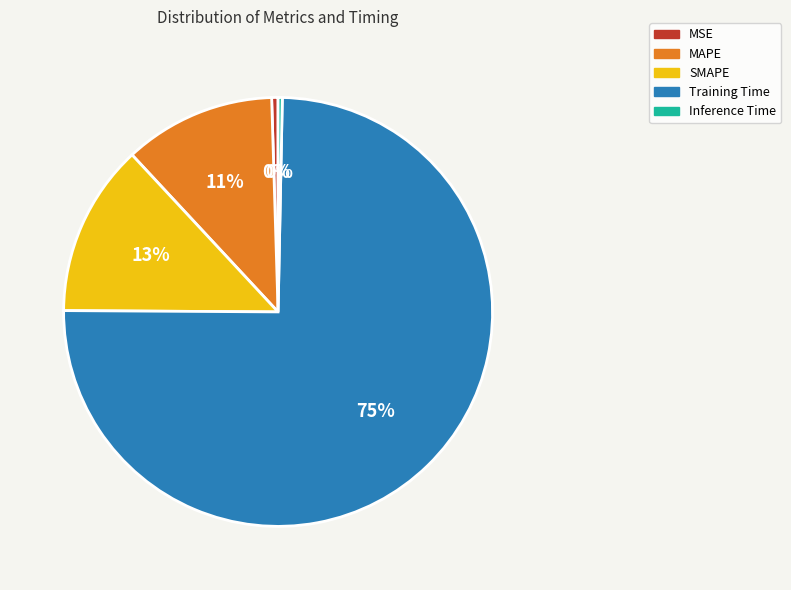

Is there a majority slice in this chart?

Yes